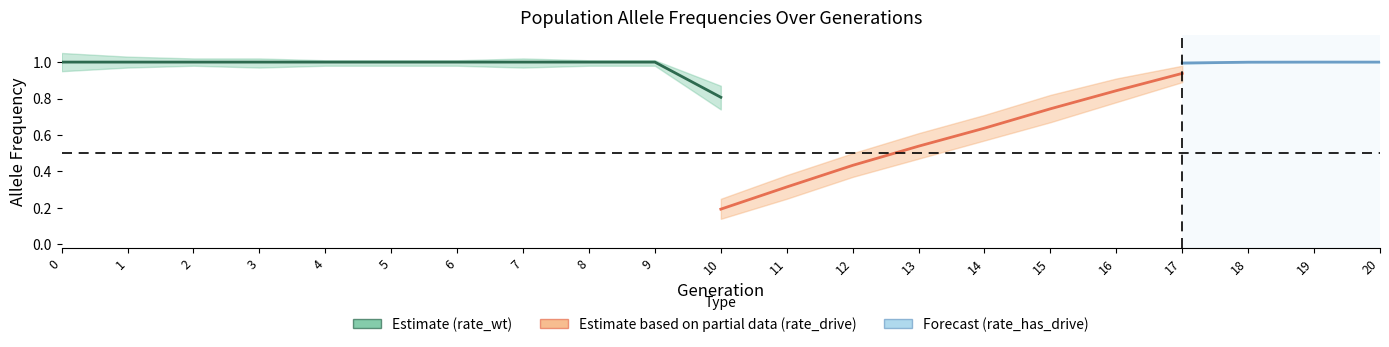

Which series changed the most between 11 and 18?

rate_wt